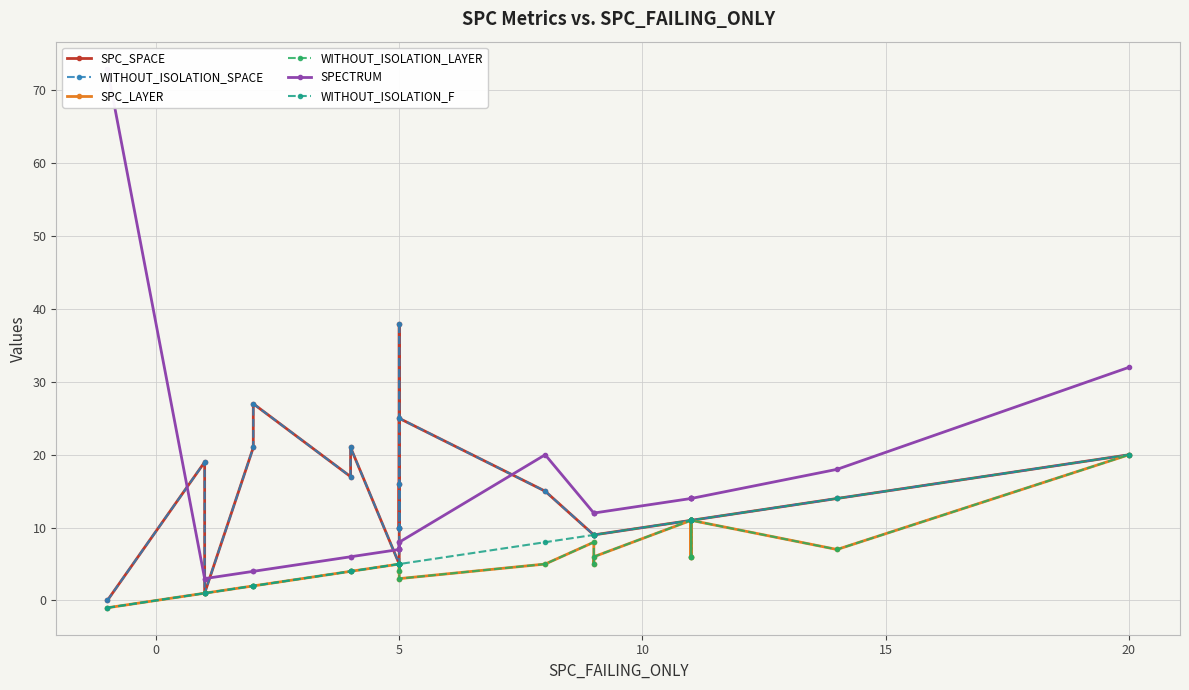

The value of SPECTRUM at 5 is 3. True or false?

False